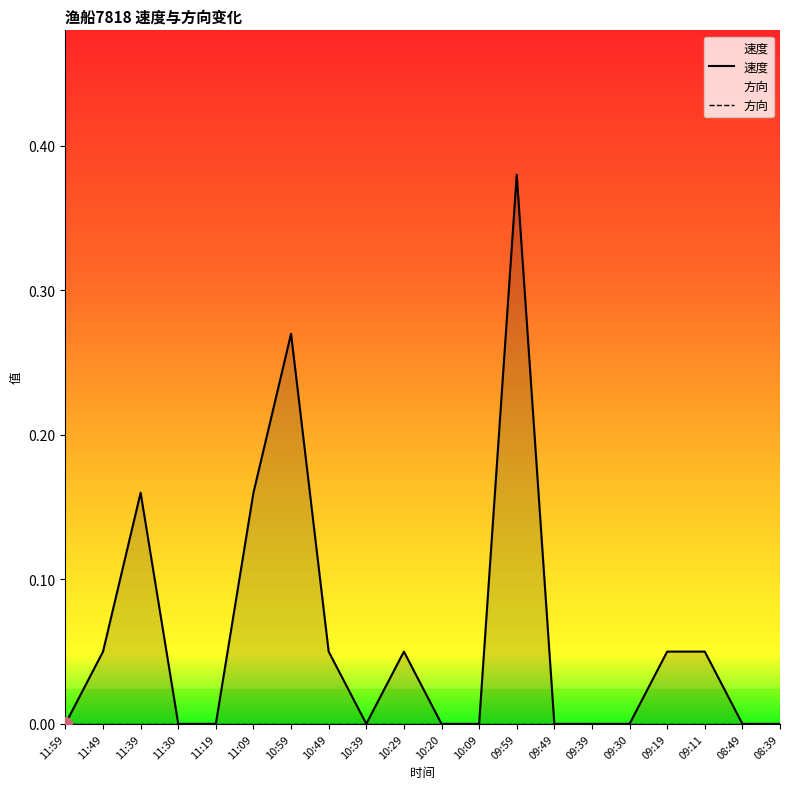

What is the label of the 9th point from the left?

10:39